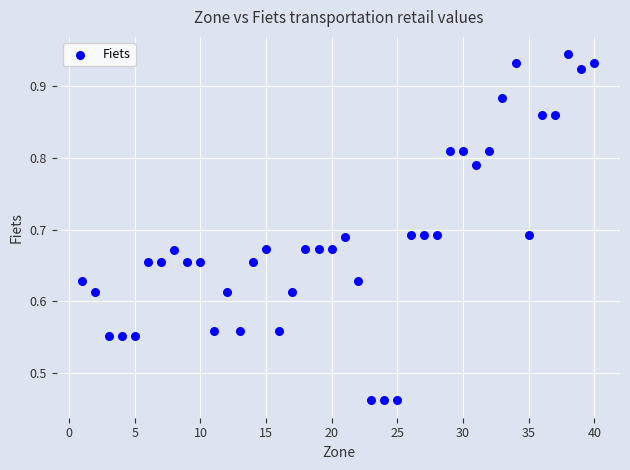

What is the range of X values (max minus min)?

39.0